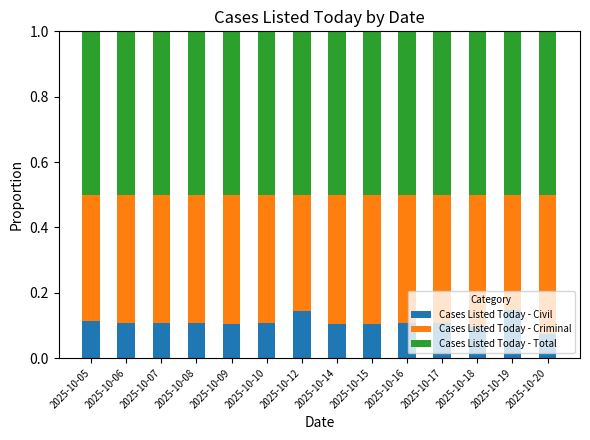

How many distinct data groups are displayed?

3